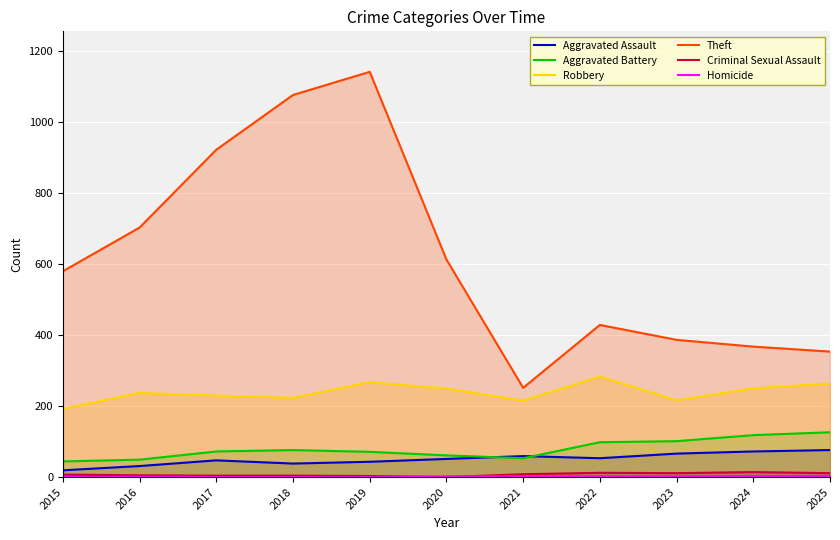

Which series has the largest range (max minus min)?

Theft